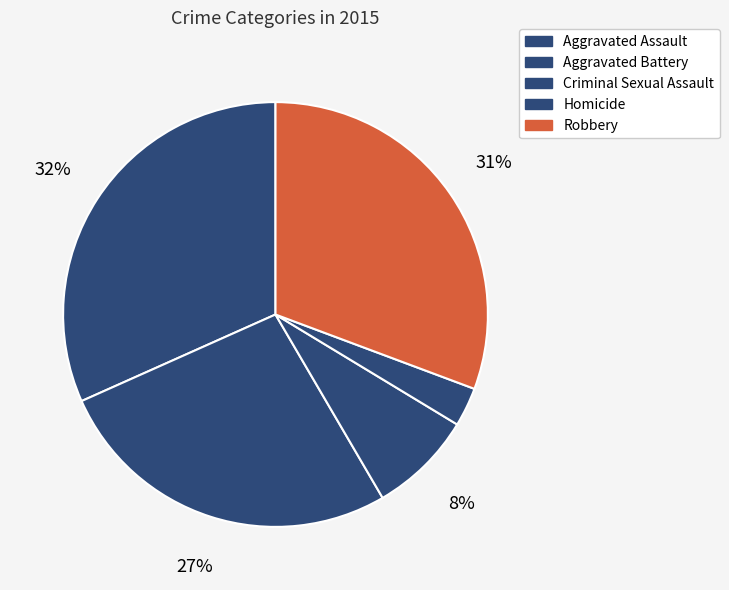

To the nearest percent, what portion does Criminal Sexual Assault represent?

8%